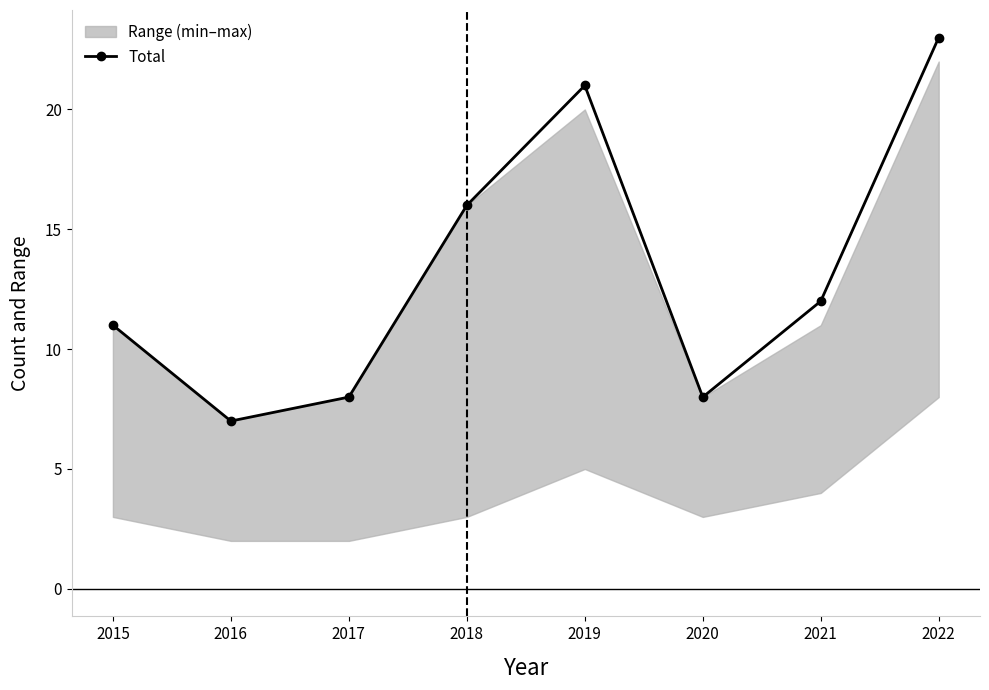

Is this an area chart (filled region under the line)?

No